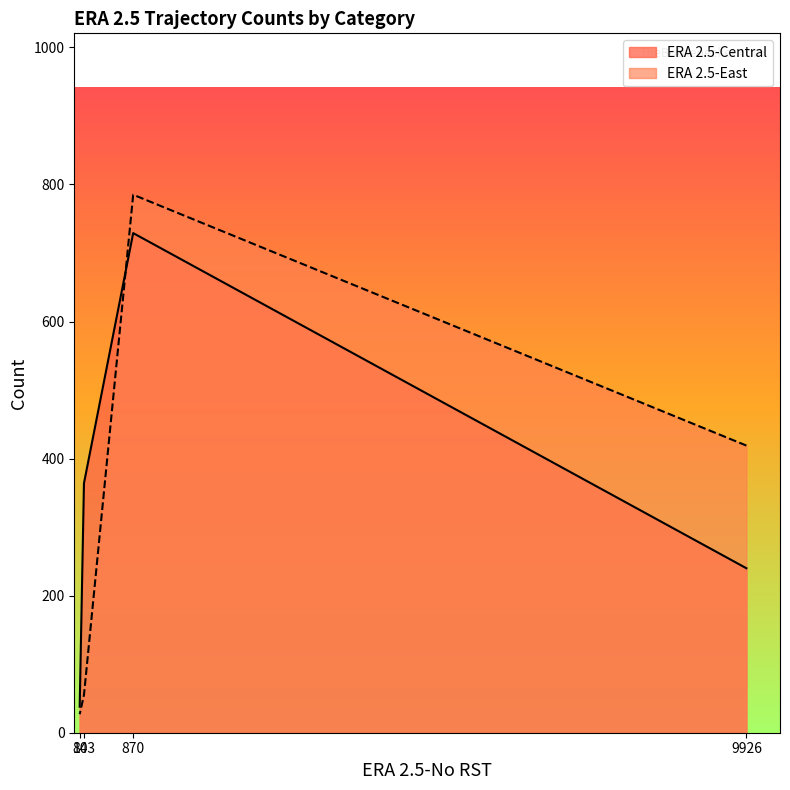

What are all the series names shown in the legend?

ERA 2.5-Central, ERA 2.5-East